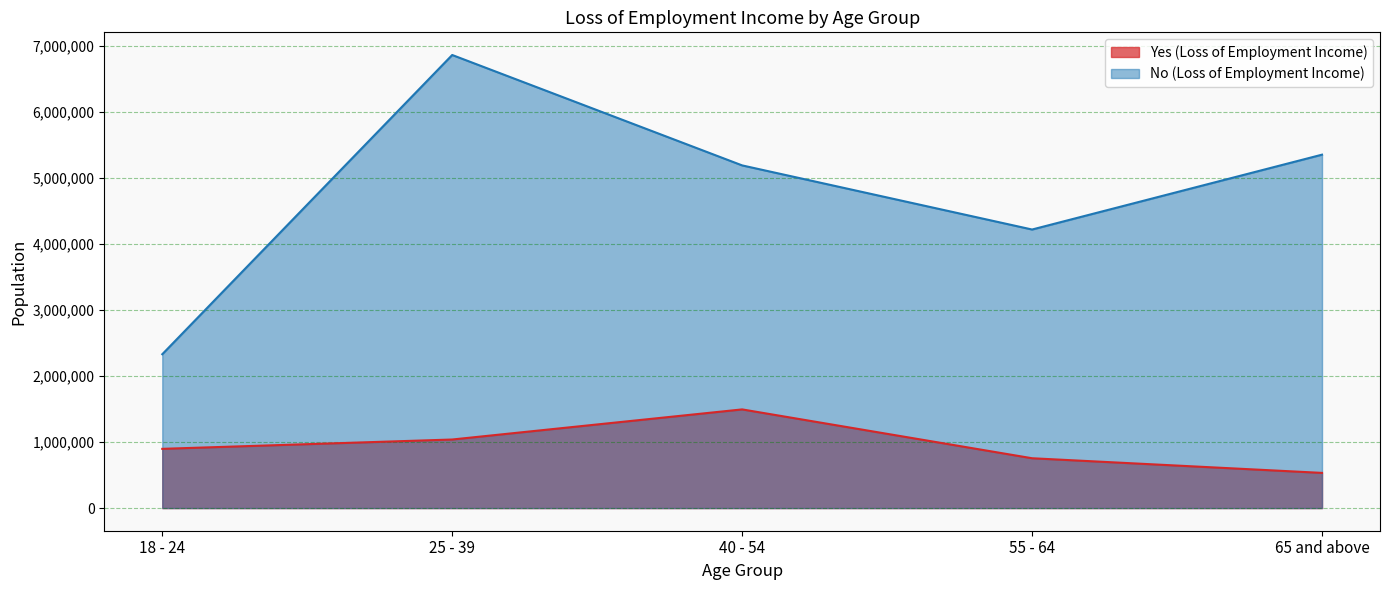

True or false: Yes (Loss of Employment Income) and No (Loss of Employment Income) cross at least once.

False